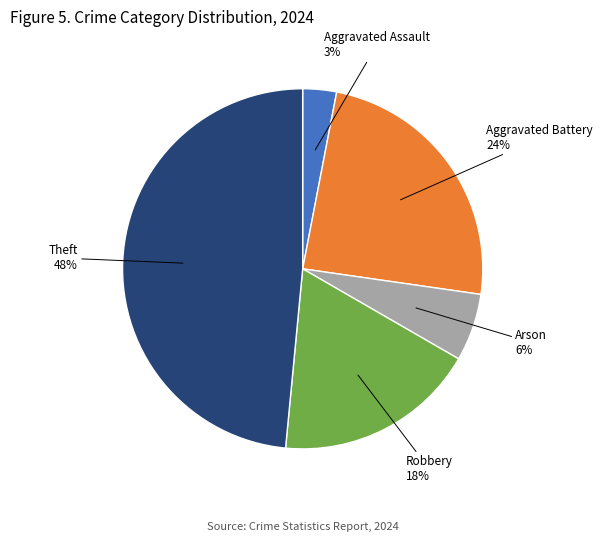

To the nearest percent, what is the average slice percentage?

20%